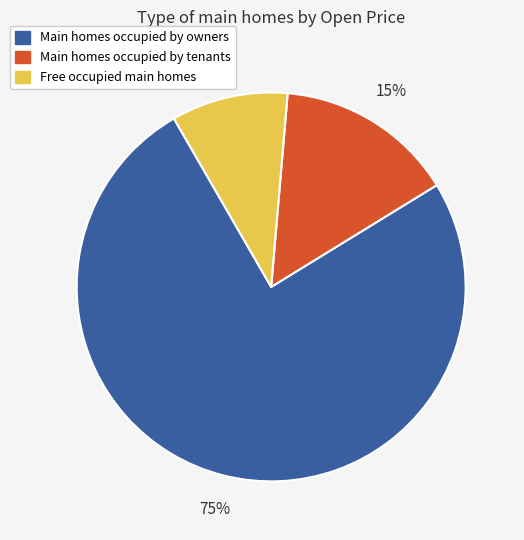

Does any single category account for the majority?

Yes